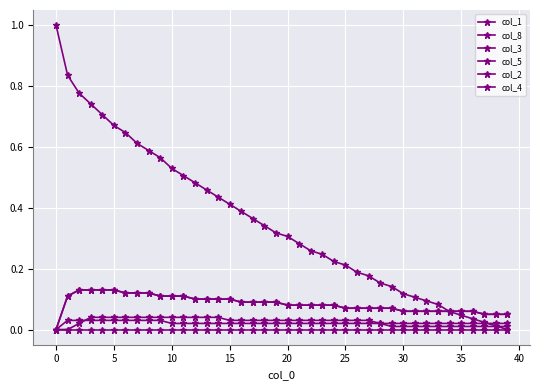

What is the label of the 14th point from the right?

26